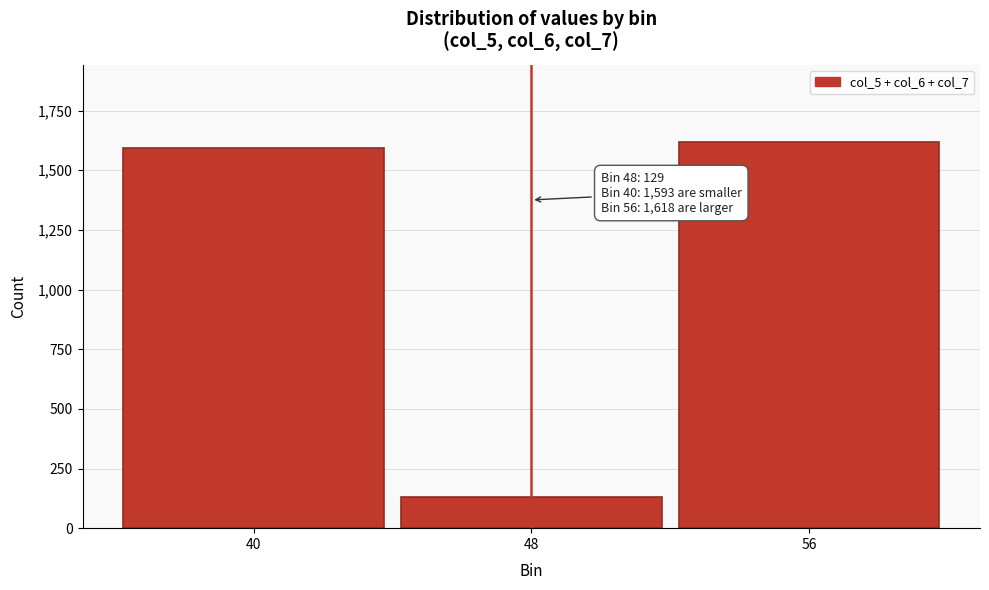

Reading left to right, extract all data points from this chart.

1593	129	1618